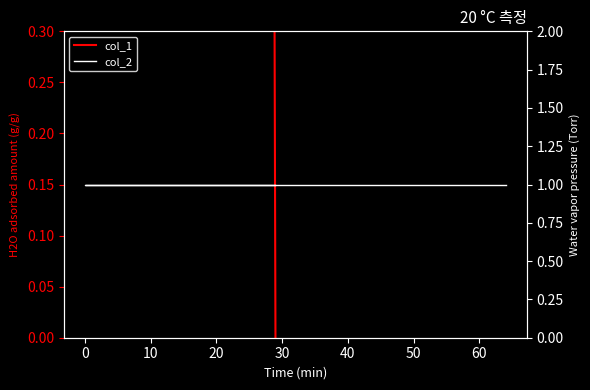

Reading right to left, what are all the values shown in this chart?

col_1: 29	64	0
col_2: 1	1	1